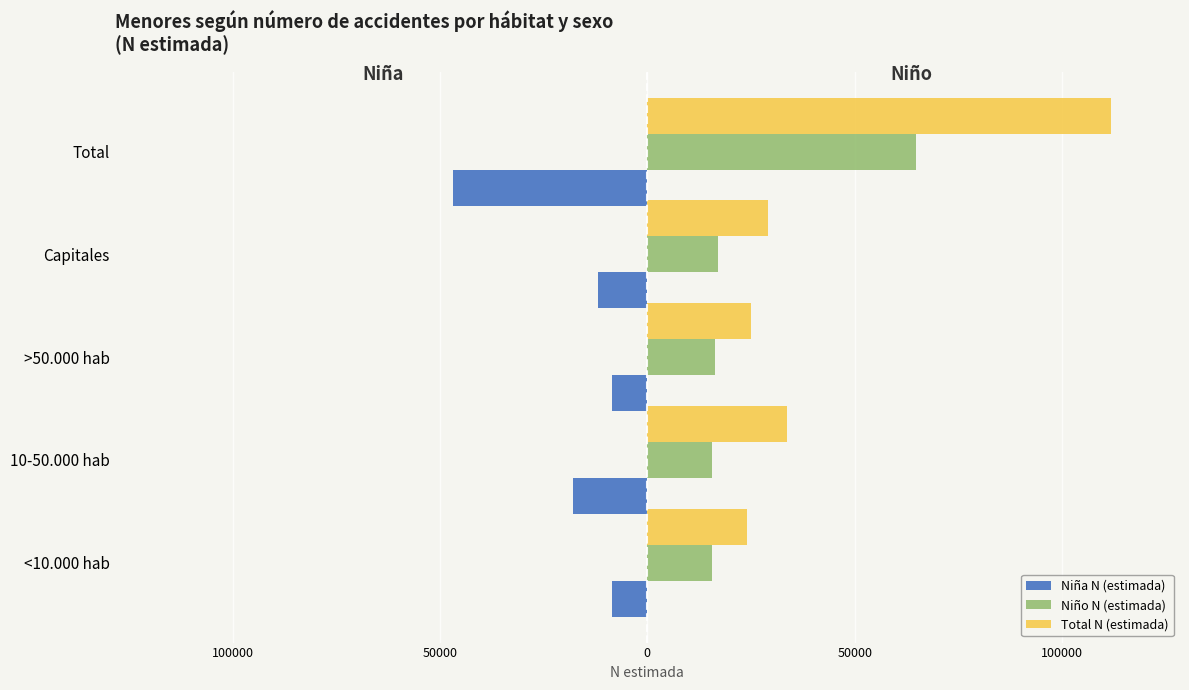

What are all the series names shown in the legend?

Niña N (estimada), Niño N (estimada), Total N (estimada)